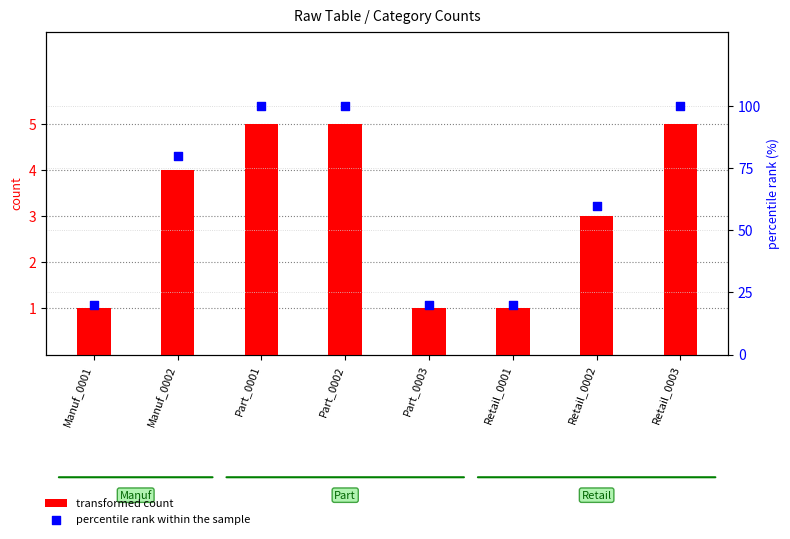

At which category is the sum across all series the highest?

Part_0001